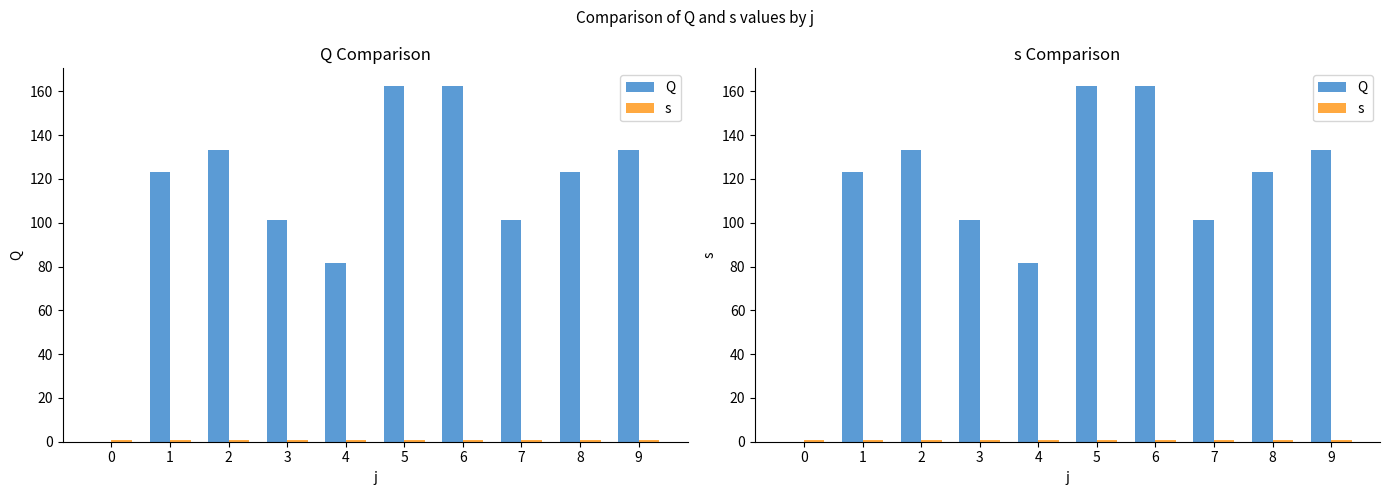

Reading left to right, extract all data points from this chart.

Q: 0.0	123.2	133.0	101.2	81.4	162.4	162.4	101.2	123.2	133.0
s: 1.0	1.0	1.0	1.0	1.0	1.0	1.0	1.0	1.0	1.0